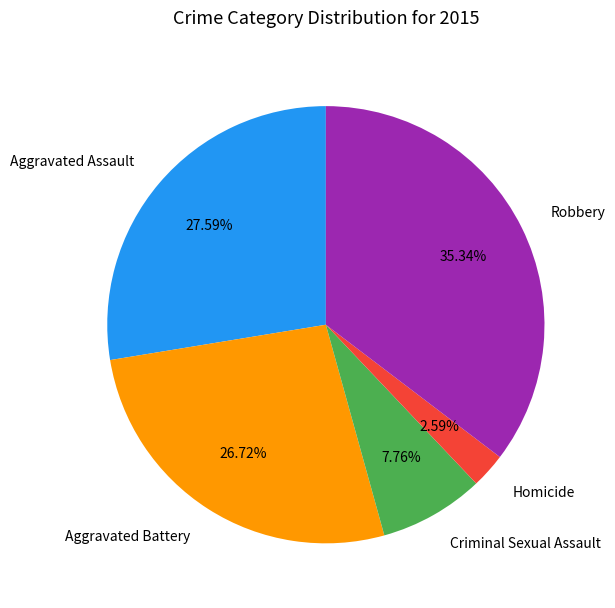

To the nearest percent, what is the combined percentage of Aggravated Assault and Robbery?

63%